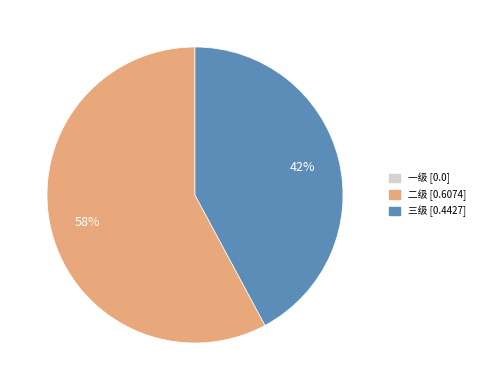

To the nearest percent, what is the difference between the largest and smallest slice percentages?

16%